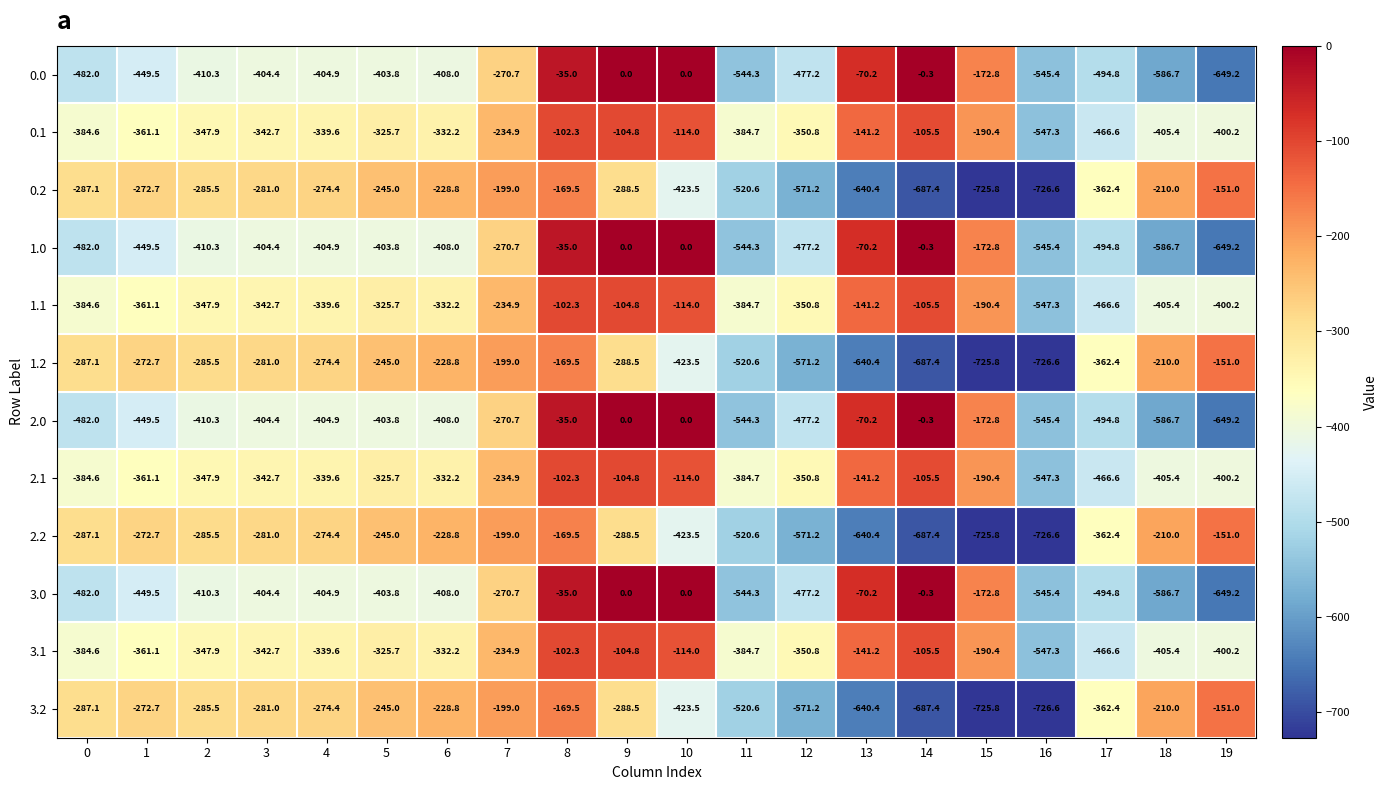

Where does the 1.1 series first go above -339?

5